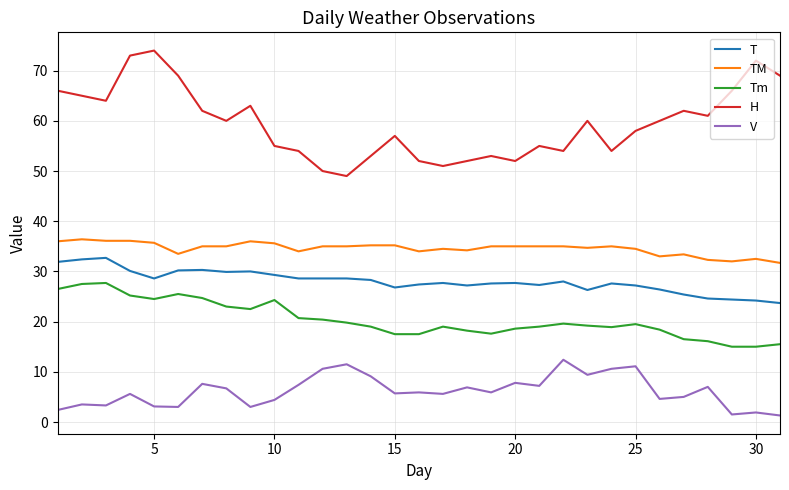

What is the minimum value shown in the chart?

1.3